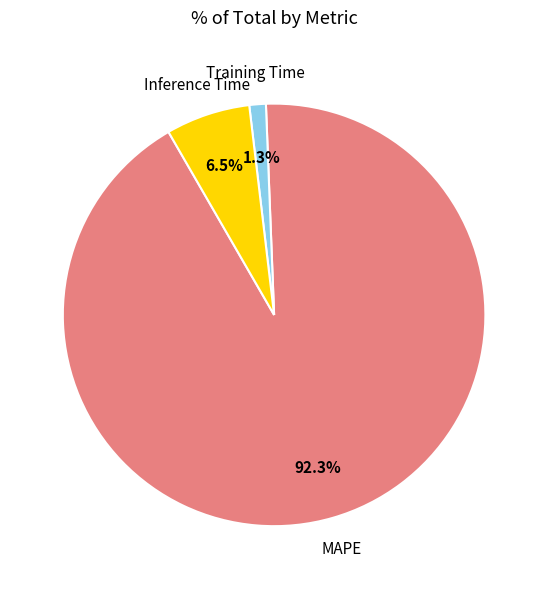

Is there a majority slice in this chart?

Yes